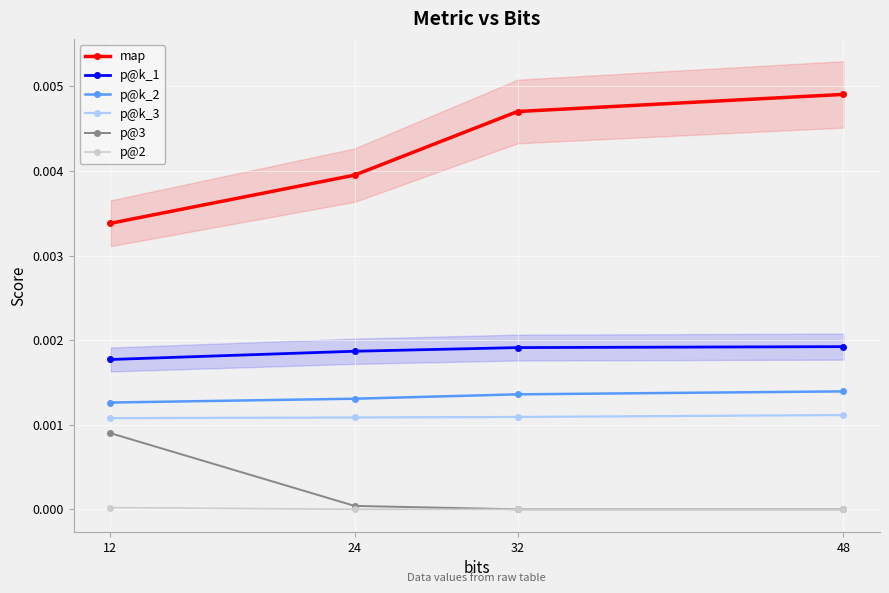

True or false: p@k_1 has a value of 0.0 at 32.

False